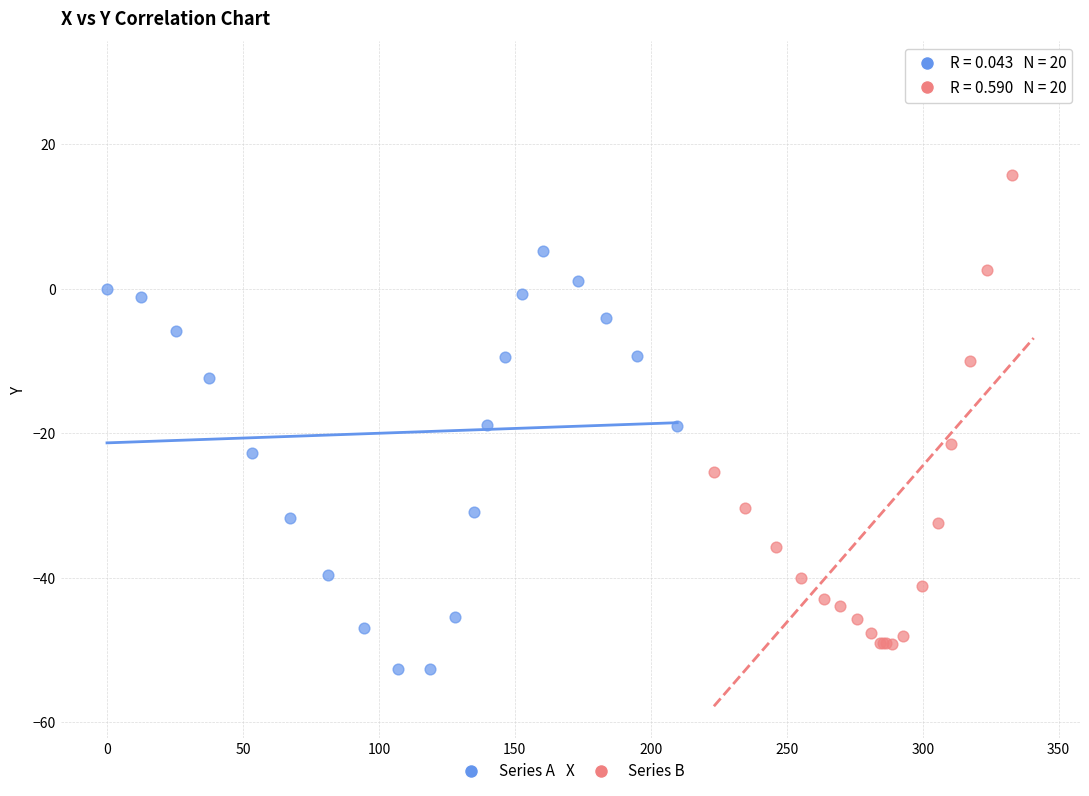

Which series contains the lowest Y value?

Series A